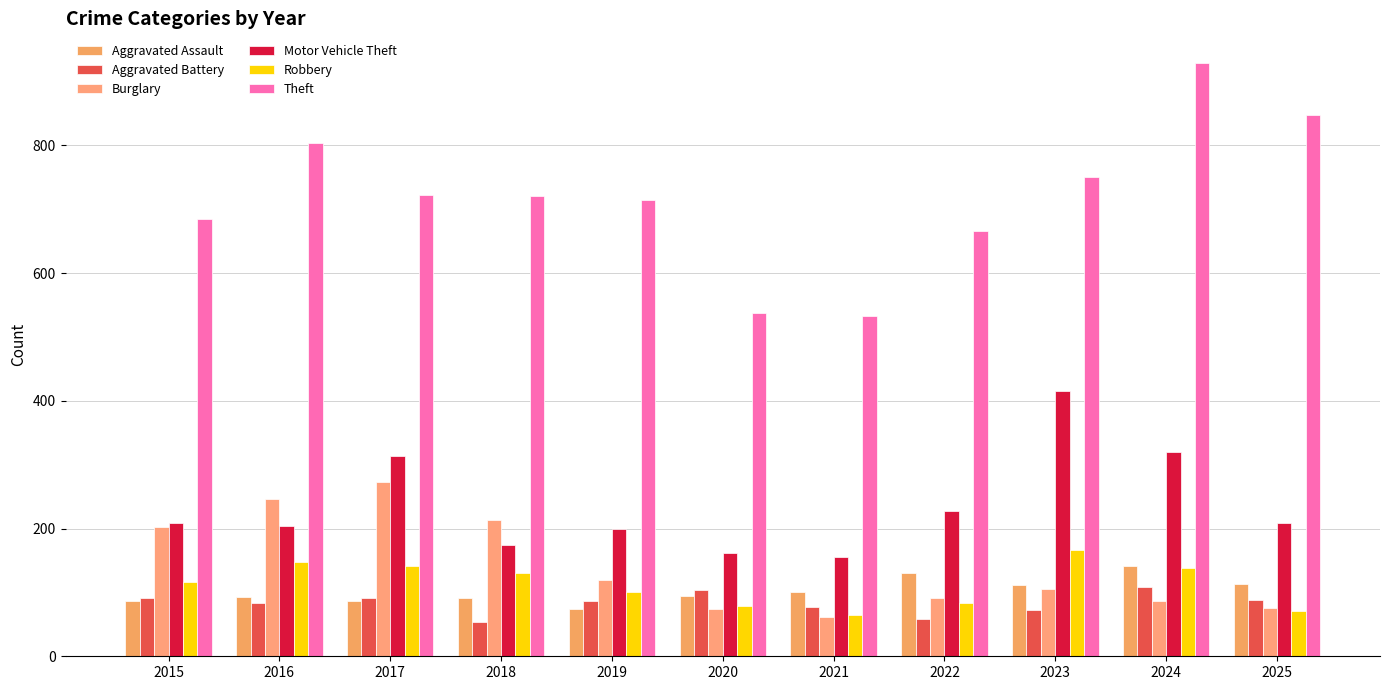

Reading left to right, what are all the values shown in this chart?

Aggravated Assault: 2015=86	2016=93	2017=87	2018=92	2019=74	2020=94	2021=101	2022=130	2023=111	2024=142	2025=113
Aggravated Battery: 2015=92	2016=83	2017=92	2018=54	2019=87	2020=103	2021=77	2022=59	2023=73	2024=108	2025=88
Burglary: 2015=202	2016=247	2017=273	2018=213	2019=119	2020=74	2021=61	2022=91	2023=105	2024=86	2025=76
Motor Vehicle Theft: 2015=208	2016=204	2017=313	2018=175	2019=200	2020=162	2021=155	2022=228	2023=416	2024=320	2025=208
Robbery: 2015=117	2016=148	2017=142	2018=131	2019=101	2020=79	2021=64	2022=83	2023=166	2024=139	2025=71
Theft: 2015=685	2016=803	2017=722	2018=720	2019=715	2020=538	2021=533	2022=666	2023=750	2024=929	2025=848